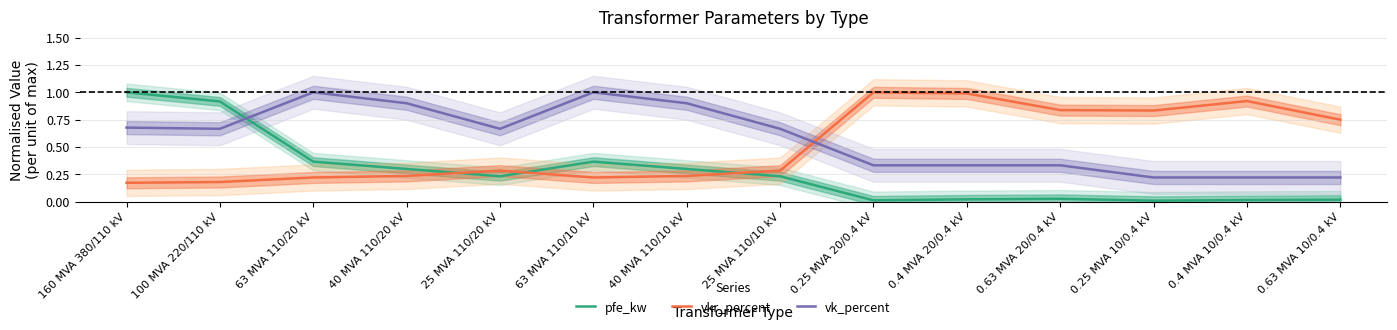

Which category has the lowest value in the vk_percent series?

0.25 MVA 10/0.4 kV